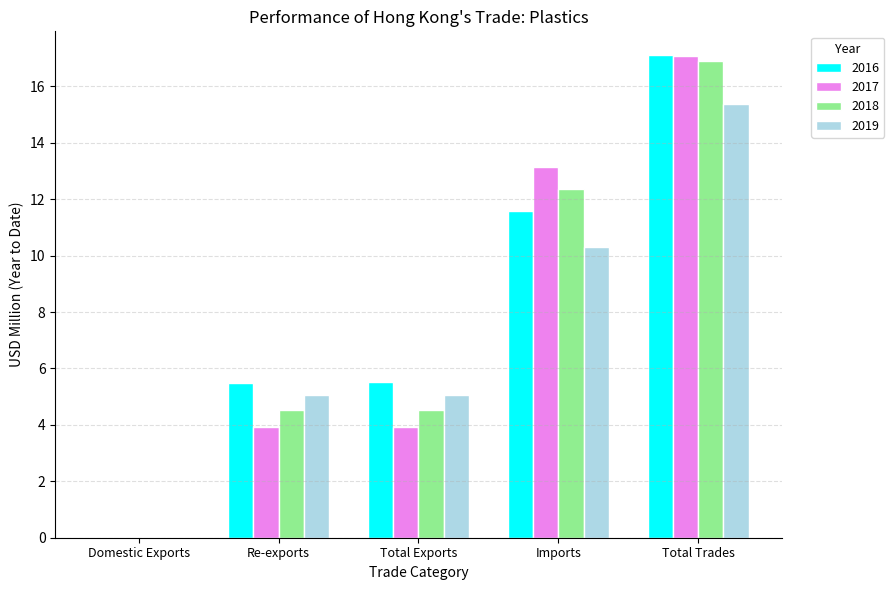

What is the maximum value shown in the chart?

17.1